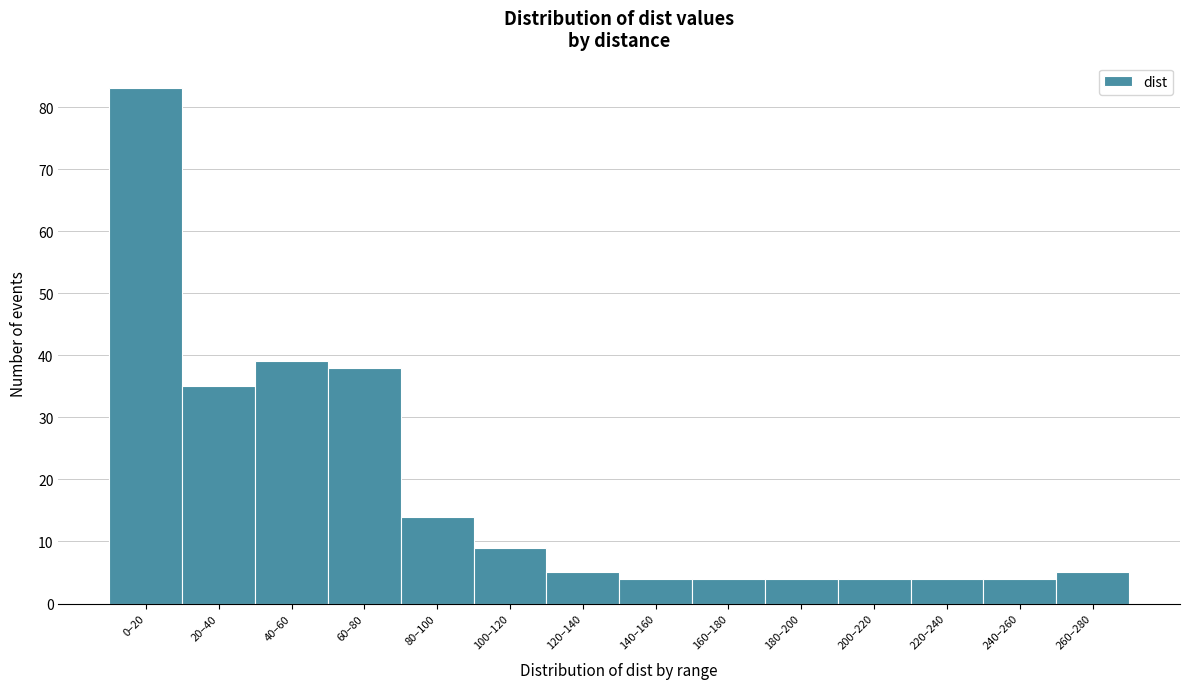

Reading right to left, extract all data points from this chart.

5	4	4	4	4	4	4	5	9	14	38	39	35	83